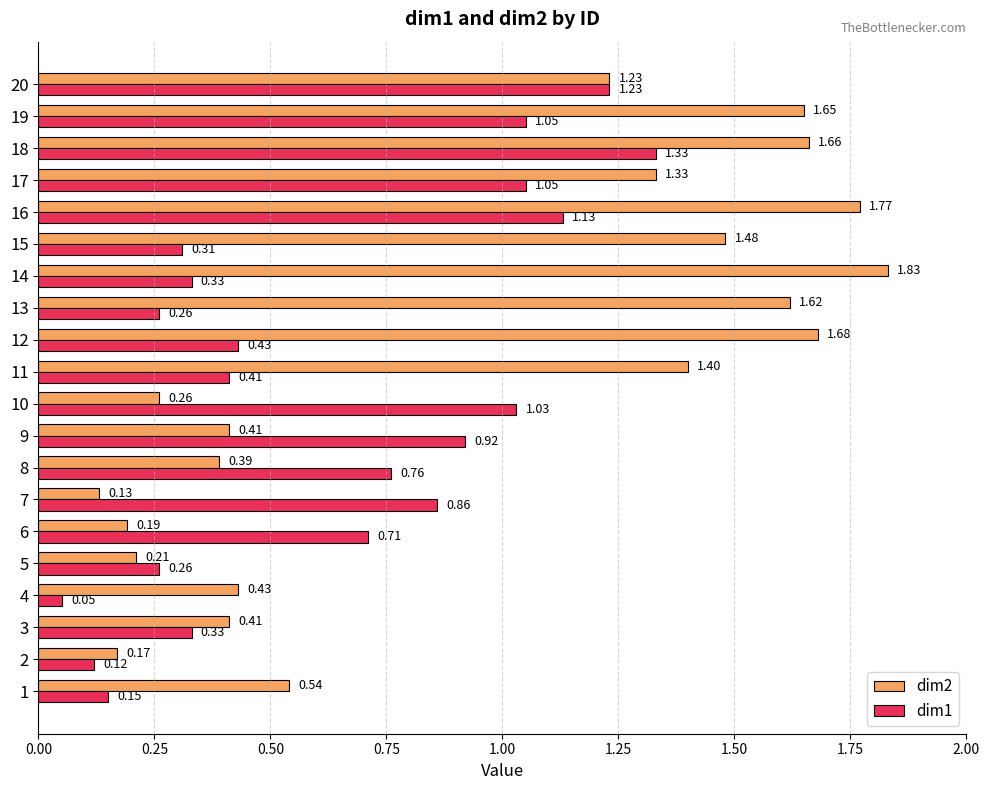

The dim2 series shows 0.6 at 17. True or false?

False